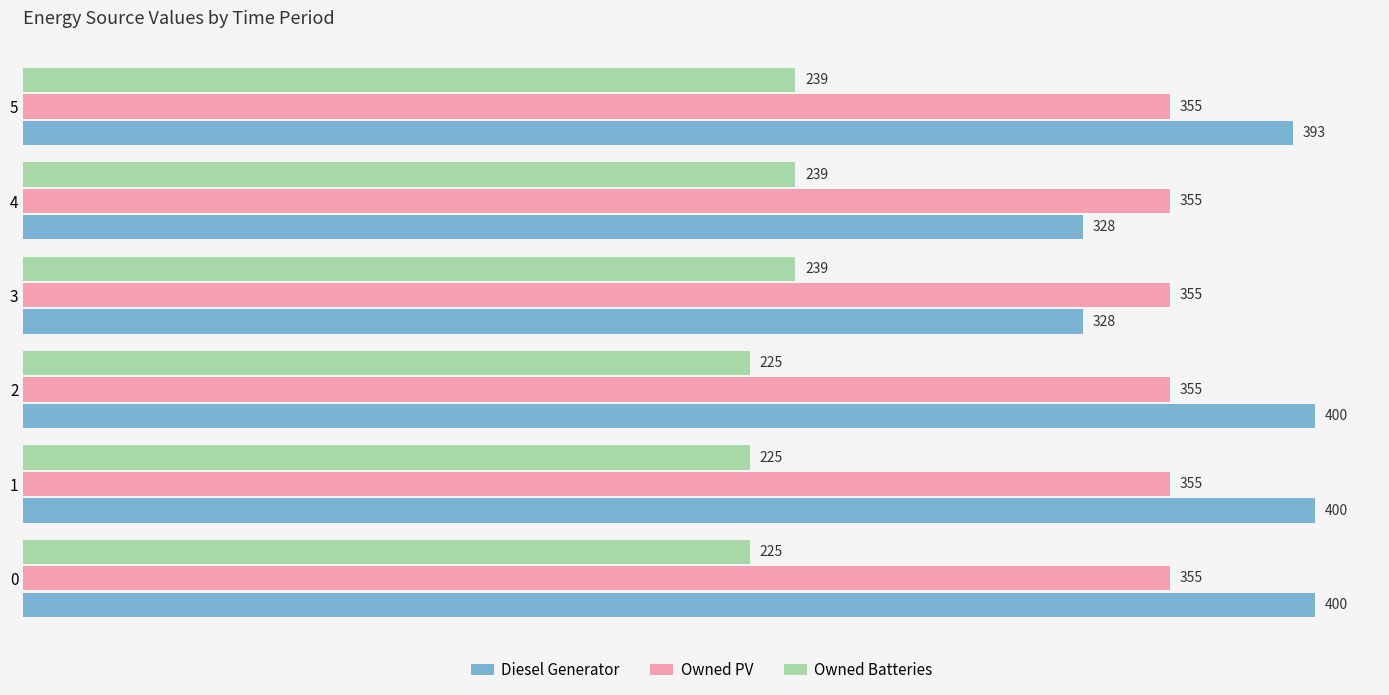

The value of Owned PV at 1 is 355. True or false?

True